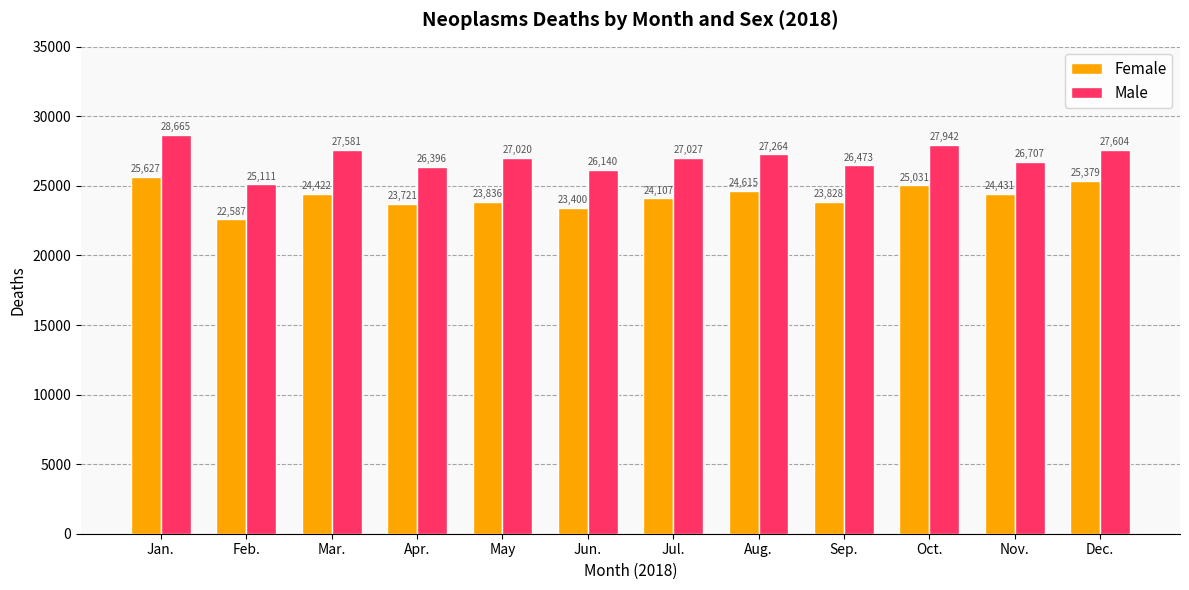

Which series has the largest total across all categories?

Male